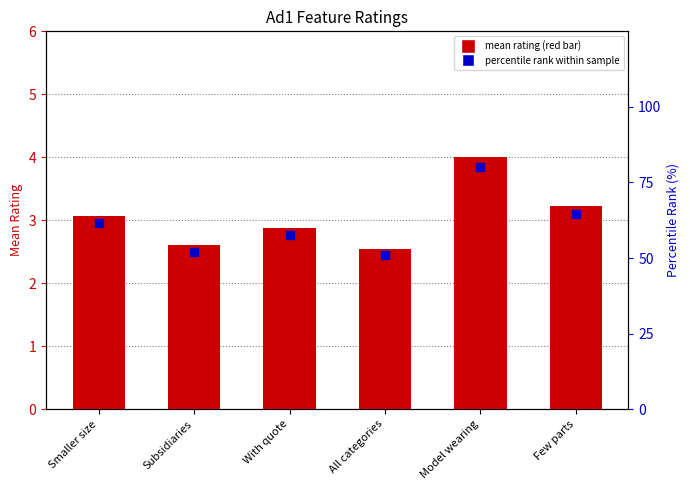

What are all the series names shown in the legend?

mean rating, percentile rank